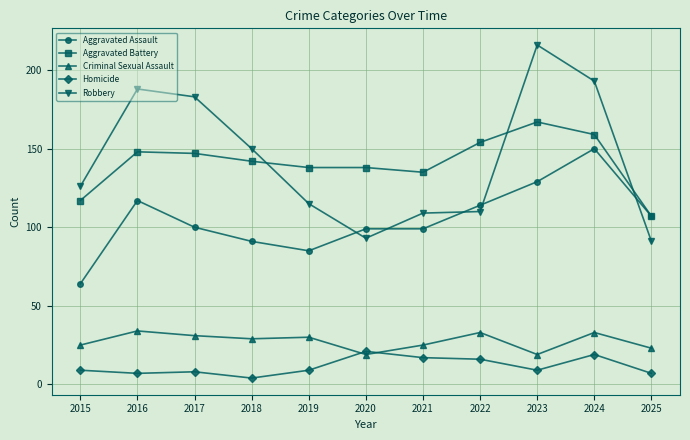

What is the smallest value displayed?

4